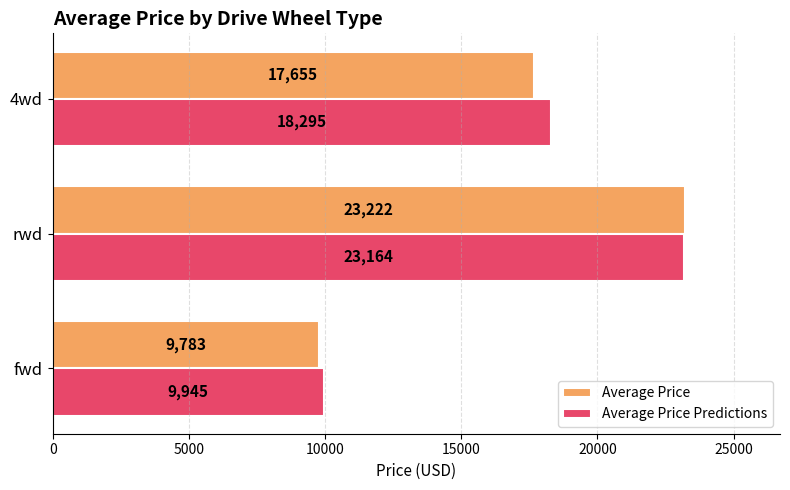

List the series in order of their peak value, lowest first.

Average Price Predictions, Average Price